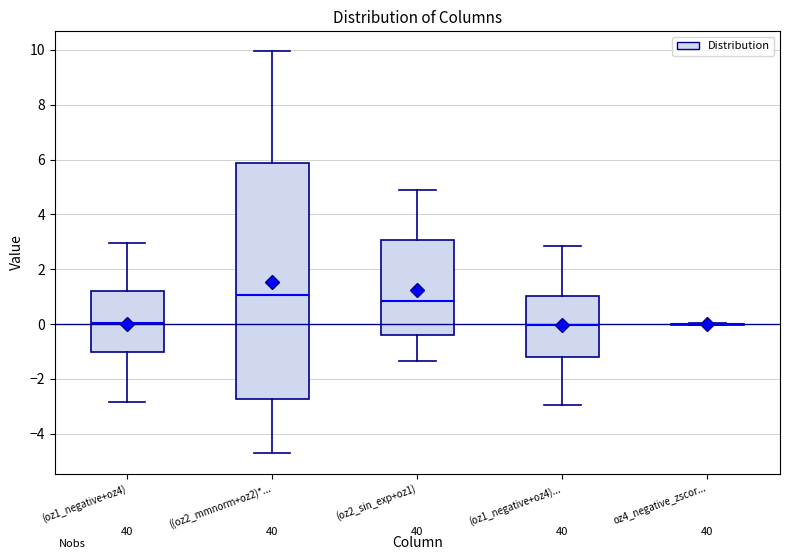

Reading left to right, read every box against the y-axis: the position of its median line, the range the box covers, and the ends of its whiskers. The values are not printed on the chart, so give them approximately, as read against the axis.

(oz1_negative+oz4): median 0.0, box -1.0 to 1.2, whiskers -2.8 to 3.0
((oz2_mmnorm+oz2)*...: median 1.0, box -2.8 to 5.8, whiskers -4.8 to 10.0
(oz2_sin_exp+oz1): median 0.8, box -0.4 to 3.0, whiskers -1.4 to 4.8
(oz1_negative+oz4)...: median 0.0, box -1.2 to 1.0, whiskers -3.0 to 2.8
oz4_negative_zscor...: box collapsed to a line at 0.0, whiskers 0.0 to 0.0